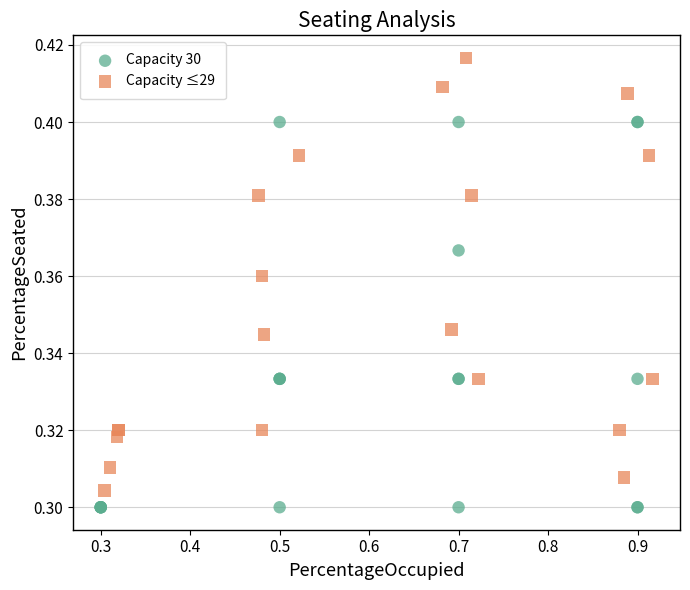

Which series has the widest spread of Y values?

Capacity ≤29